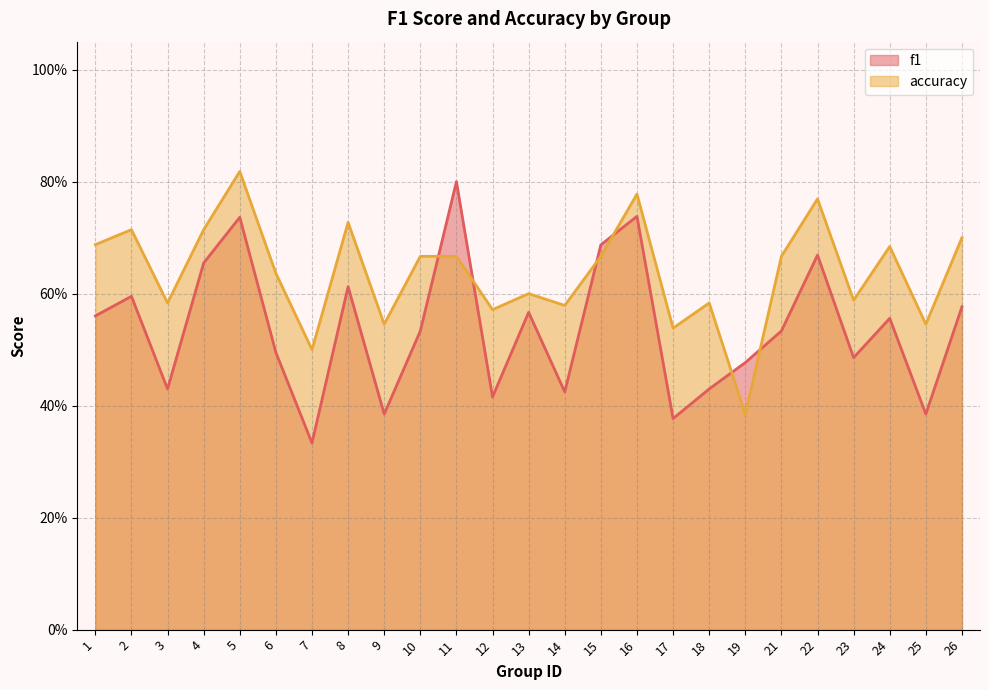

At which category does accuracy reach its first local peak?

2